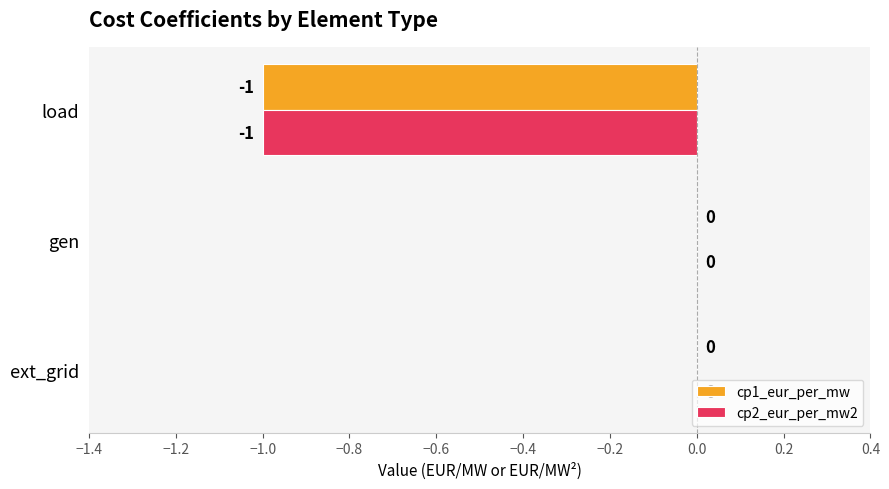

Count the cp1_eur_per_mw values in the range -1 to 0.

3